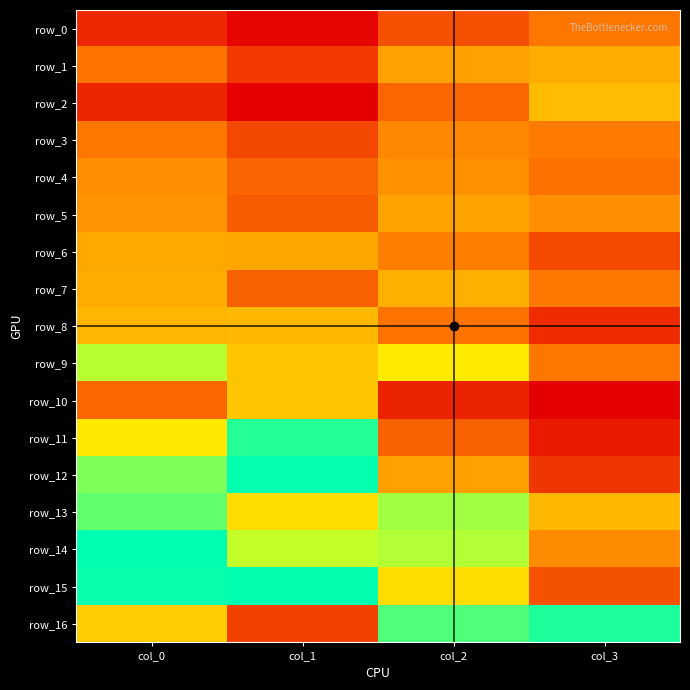

Which series has the widest spread of values?

row_11